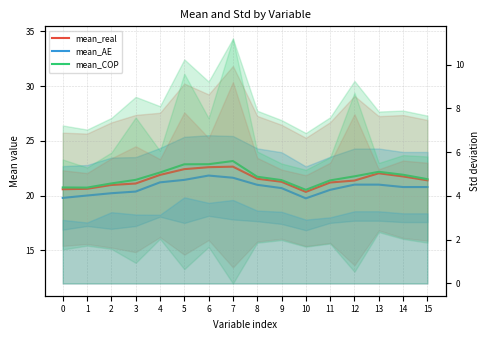

What is the value of the mean_AE point at the 7th from the left?

21.8